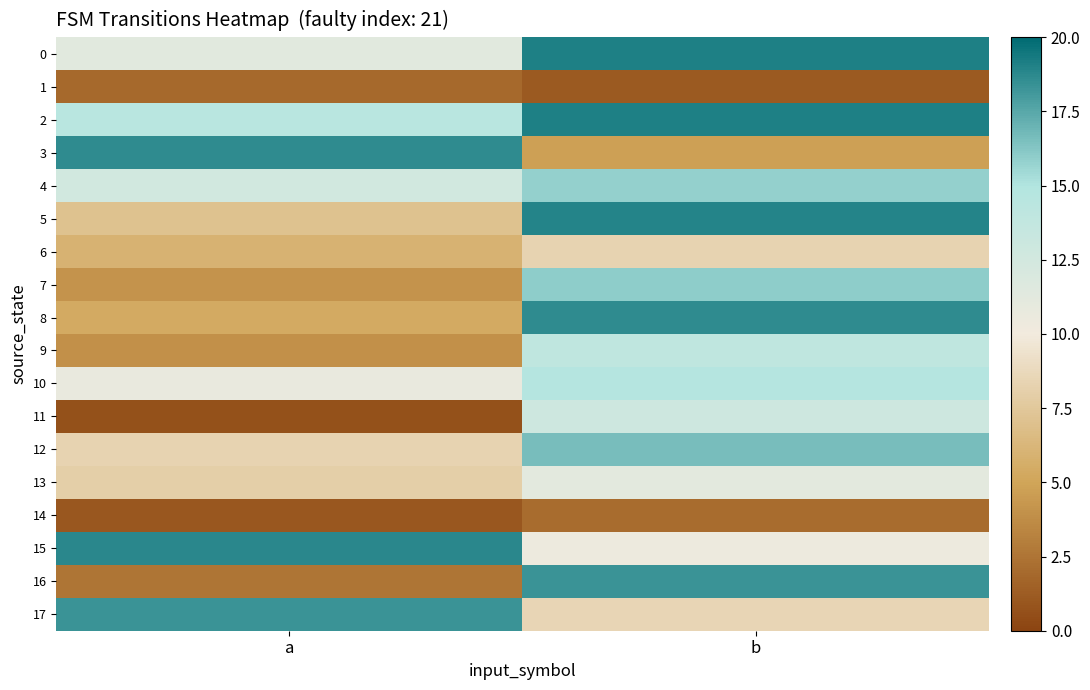

Count the number of data series in this chart.

18